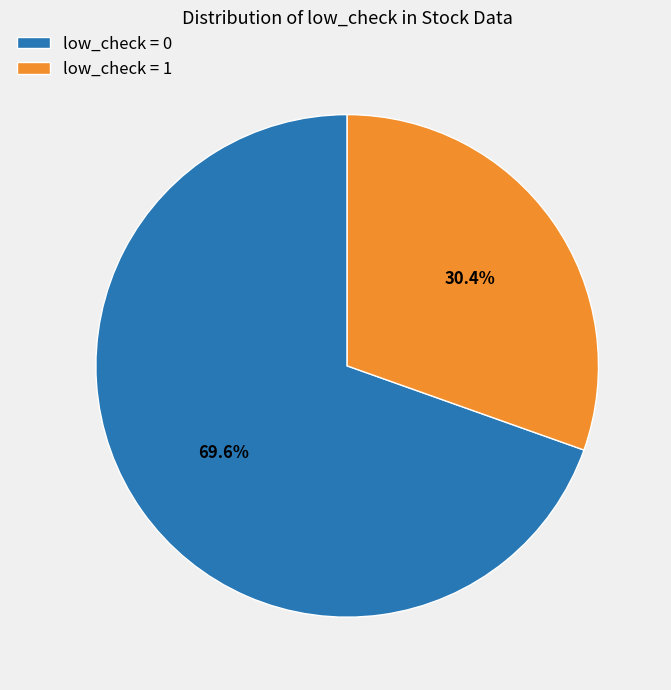

What is the smallest slice in the pie chart?

low_check = 1